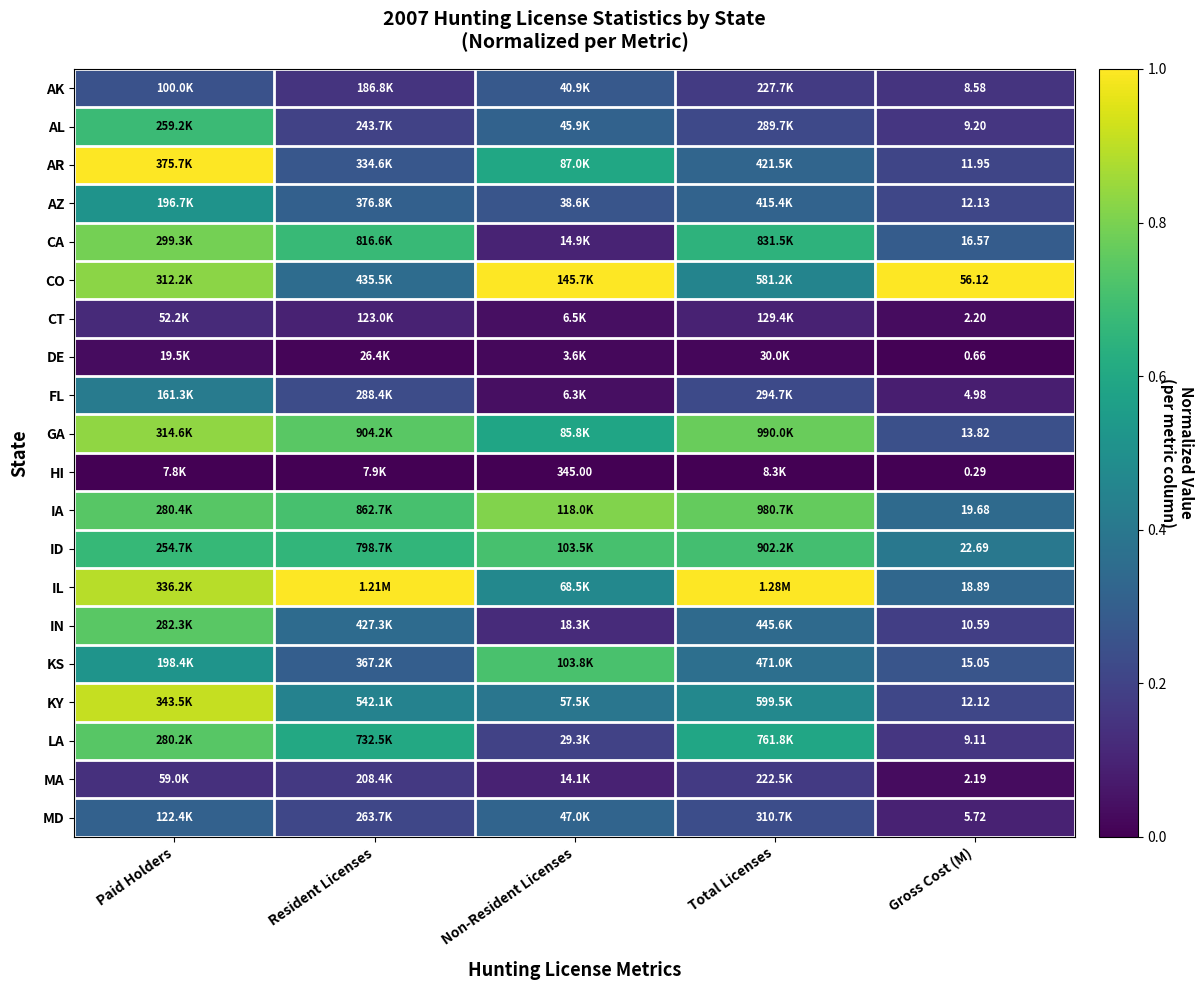

What is the greatest value displayed?

1.0